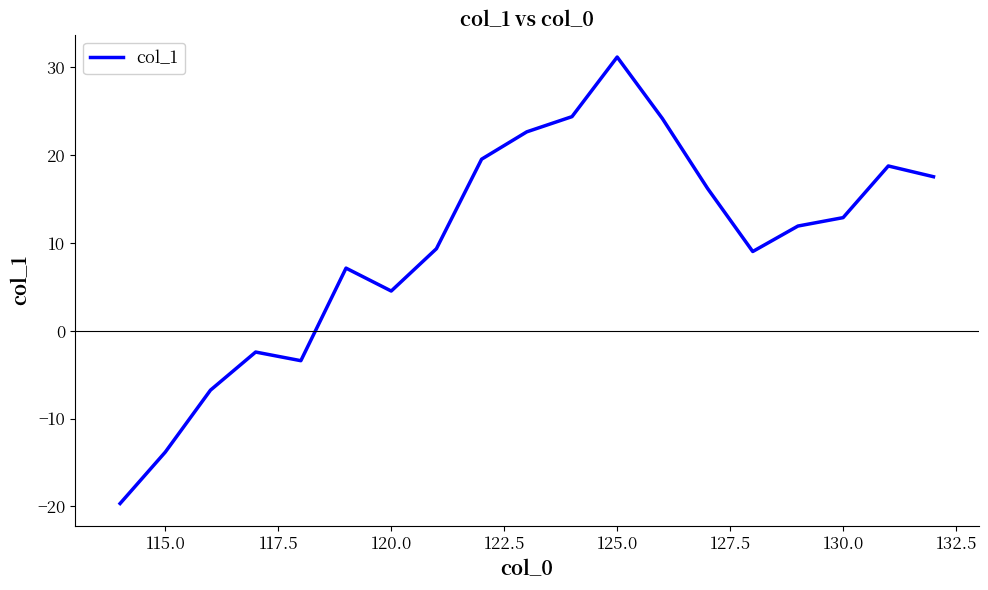

What is the minimum value shown in the chart?

-19.7